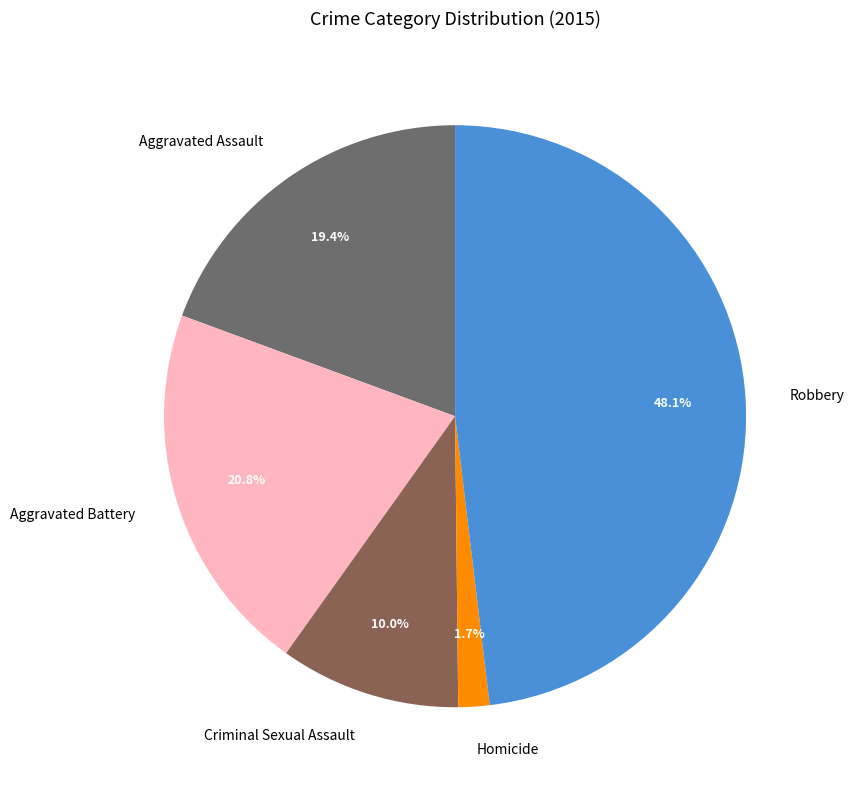

To the nearest percent, what is the difference between the largest and smallest slice percentages?

46%